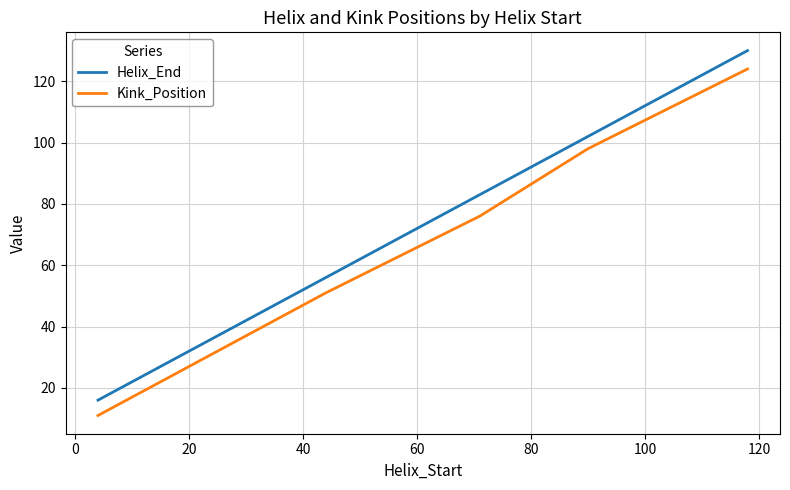

What is the highest value of the Kink_Position series?

124